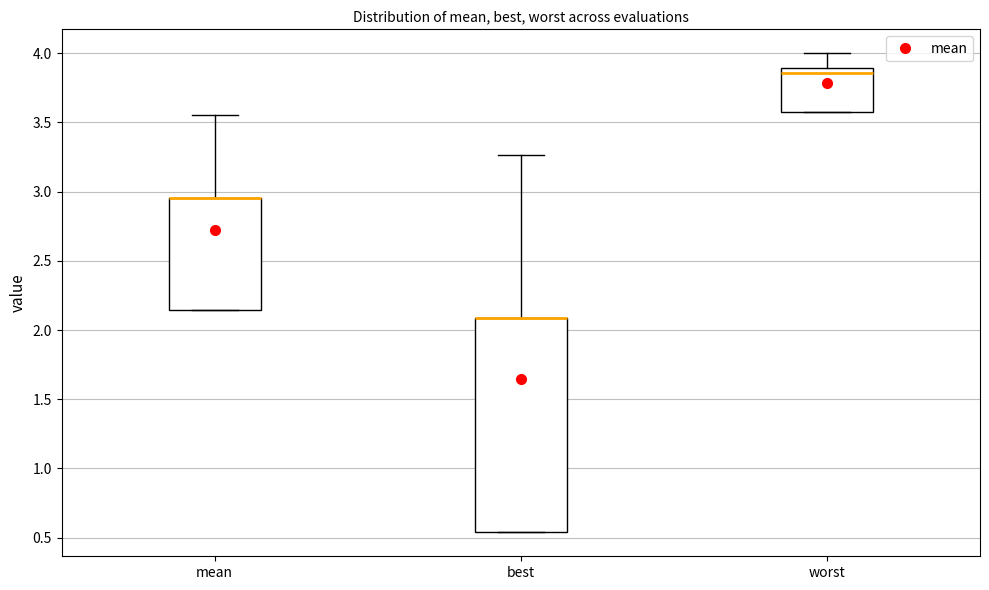

Where does the upper whisker of the box for mean end on the y-axis? The values are not printed on the chart, so give them approximately, as read against the axis.

3.55